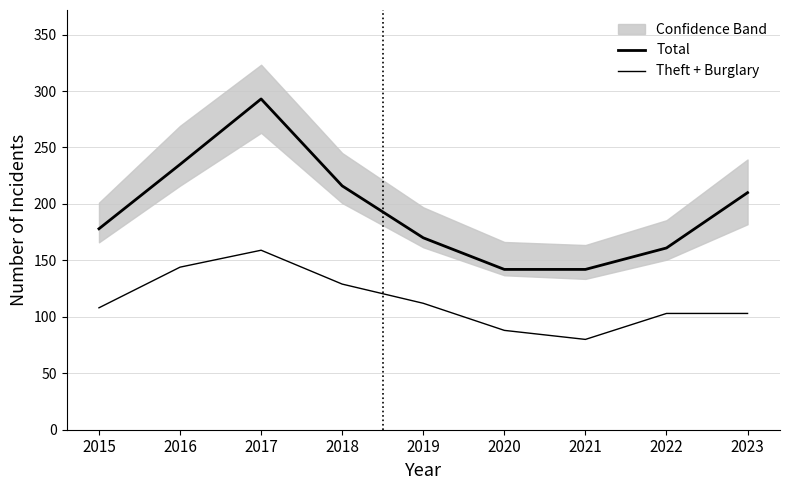

True or false: Theft + Burglary and Total intersect in this chart.

False